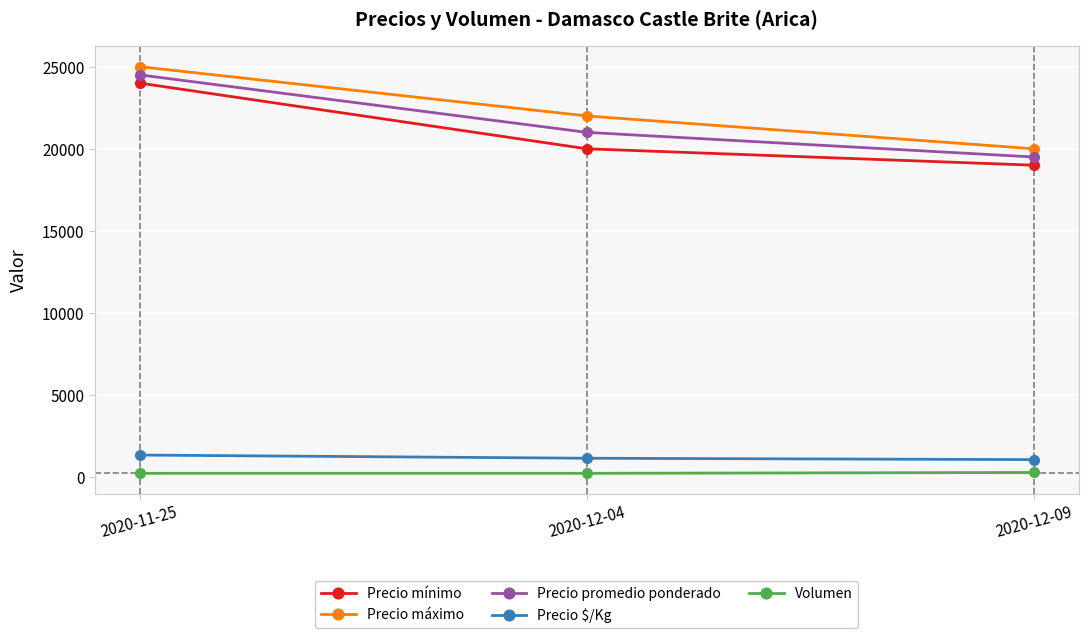

Count the Precio máximo values in the range 20000 to 25000.

3